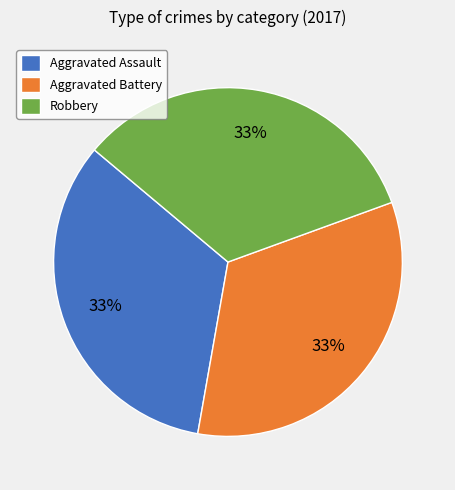

Do Aggravated Assault and Aggravated Battery together represent more than half of the pie?

Yes